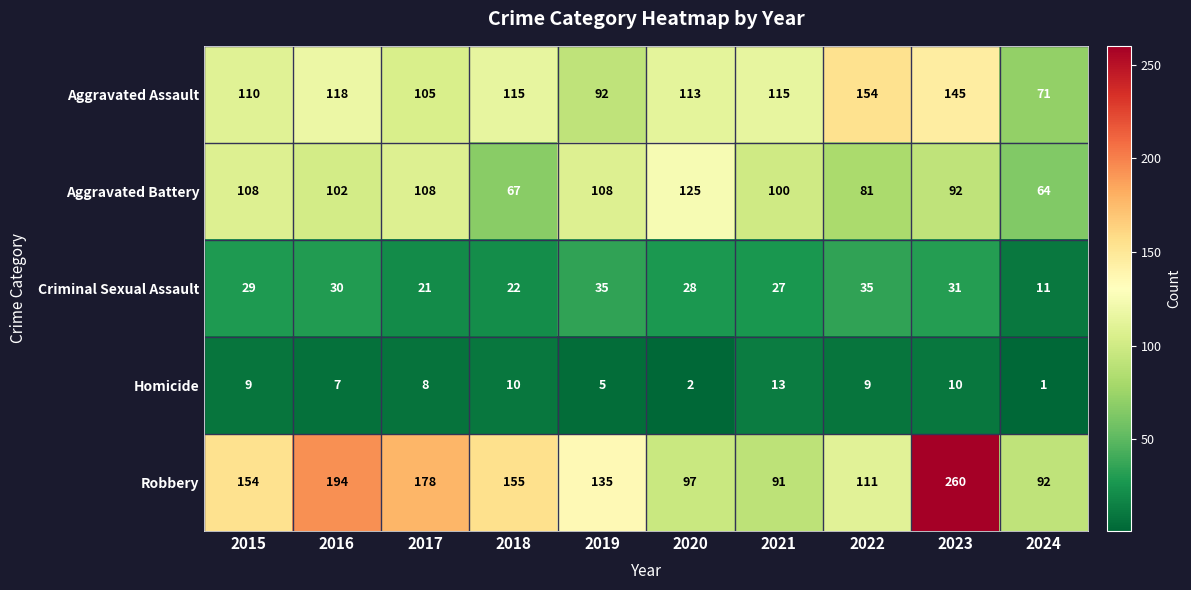

The Homicide series shows 4 at 2021. True or false?

False